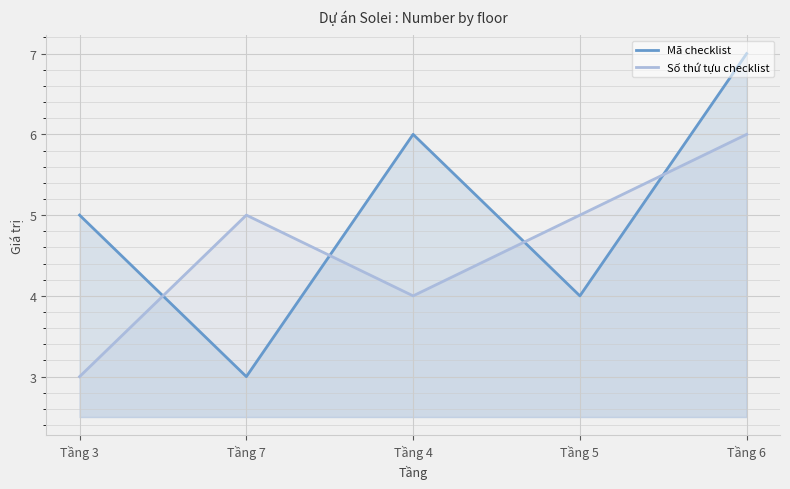

What is the difference between the Mã checklist values at Tầng 4 and Tầng 5?

2